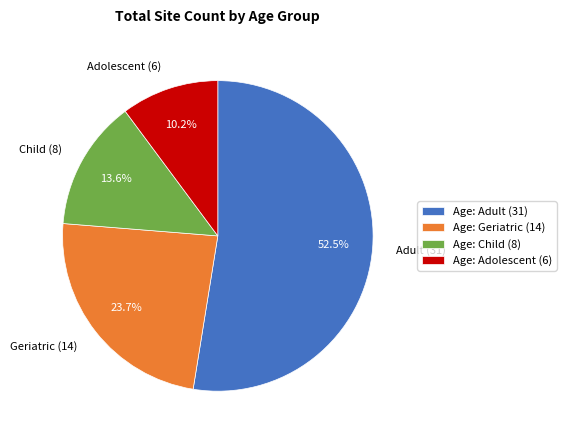

What portion of the pie excludes Geriatric?

76.3%